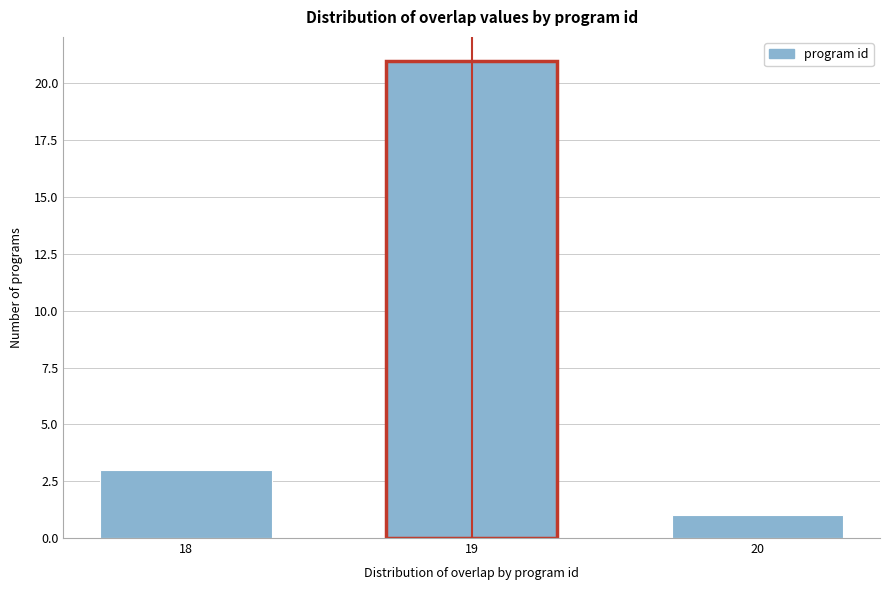

Reading right to left, extract all data points from this chart.

1	21	3